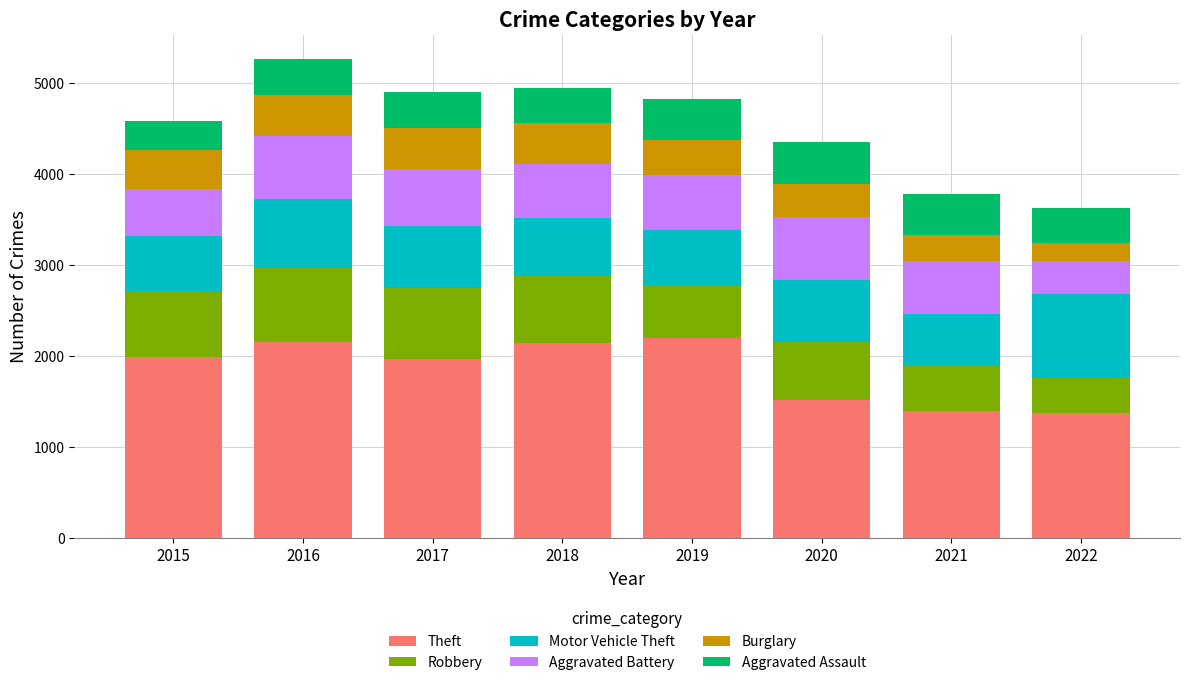

How many distinct data groups are displayed?

6